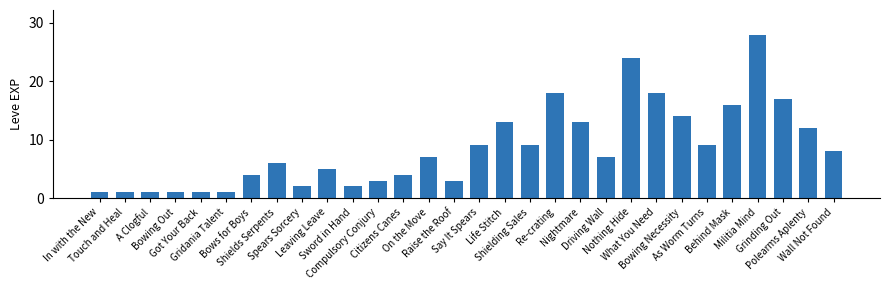

What is the sum of all values?

257